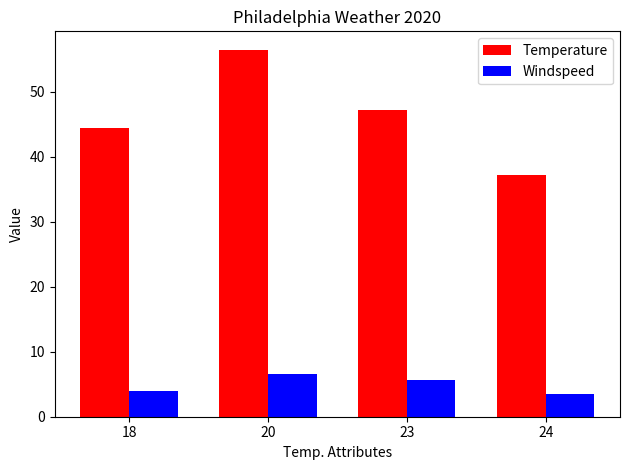

List the series in order of their overall mean, highest first.

Temperature, Windspeed